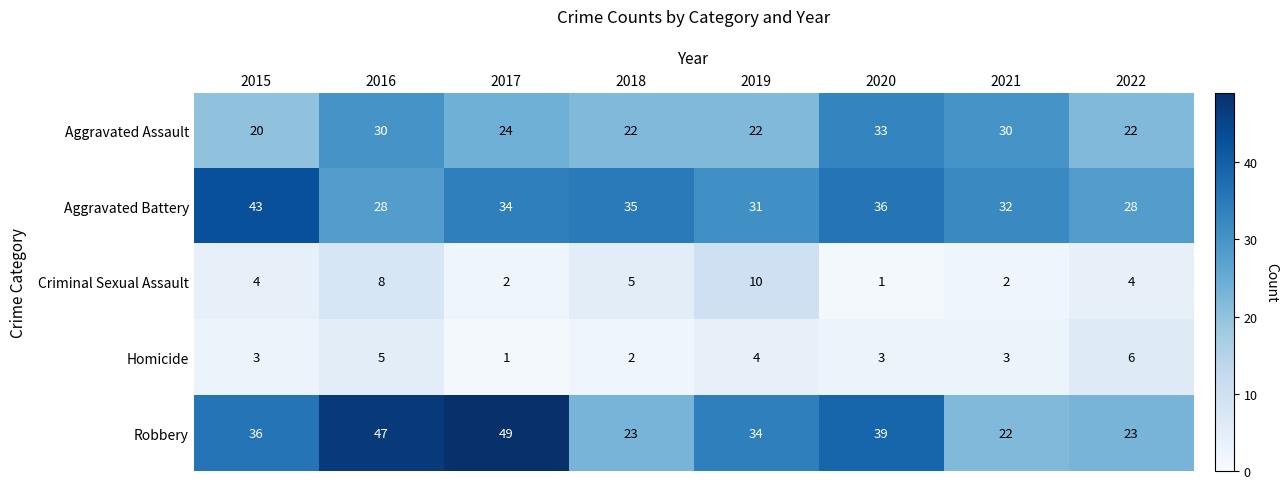

Which series has the largest range (max minus min)?

Robbery